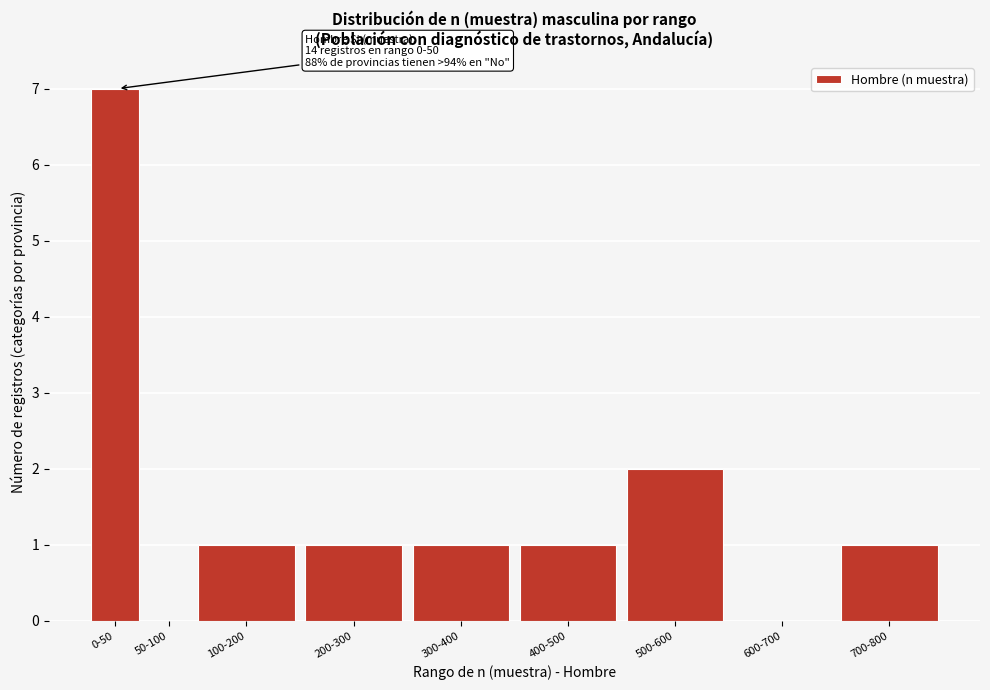

Reading left to right, what are all the values shown in this chart?

0-50=7	50-100=0	100-200=1	200-300=1	300-400=1	400-500=1	500-600=2	600-700=0	700-800=1